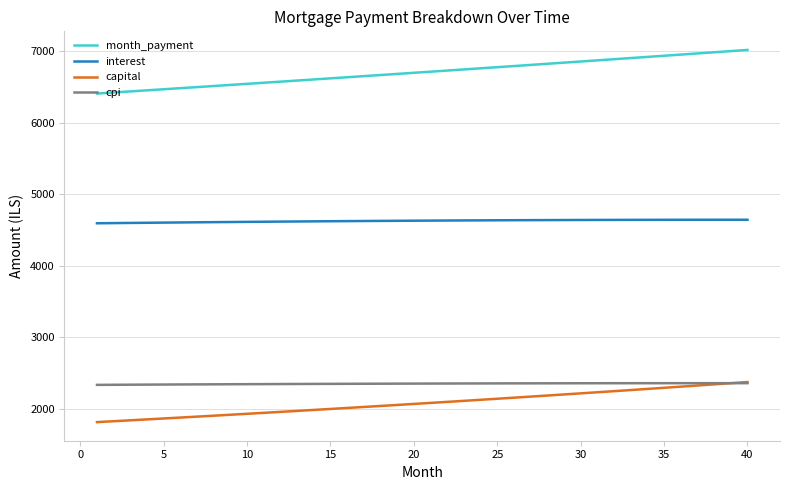

What is the minimum value shown in the chart?

1813.8